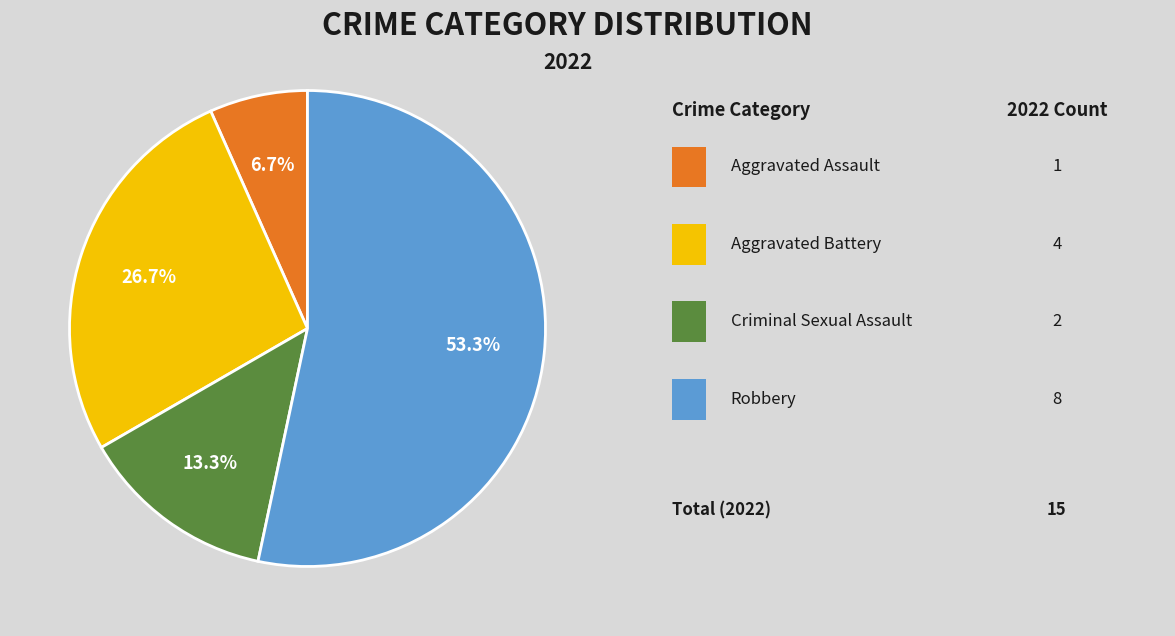

How many slices are in this pie chart?

4